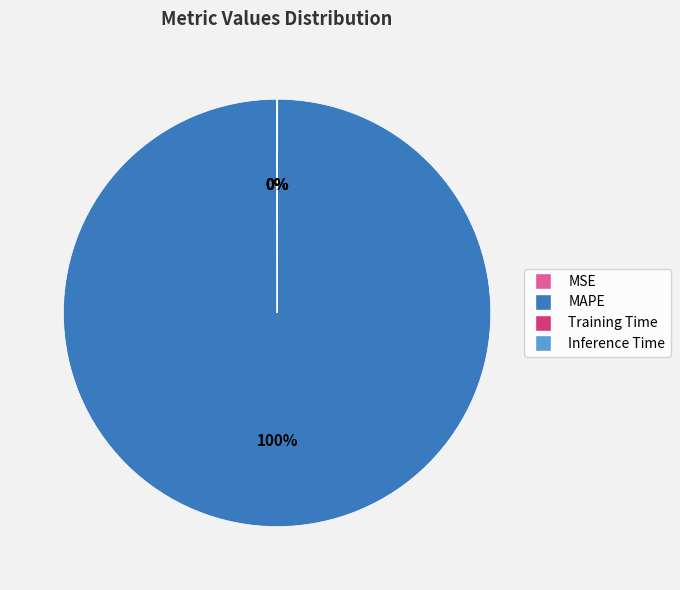

Is MAPE the majority of the pie?

Yes